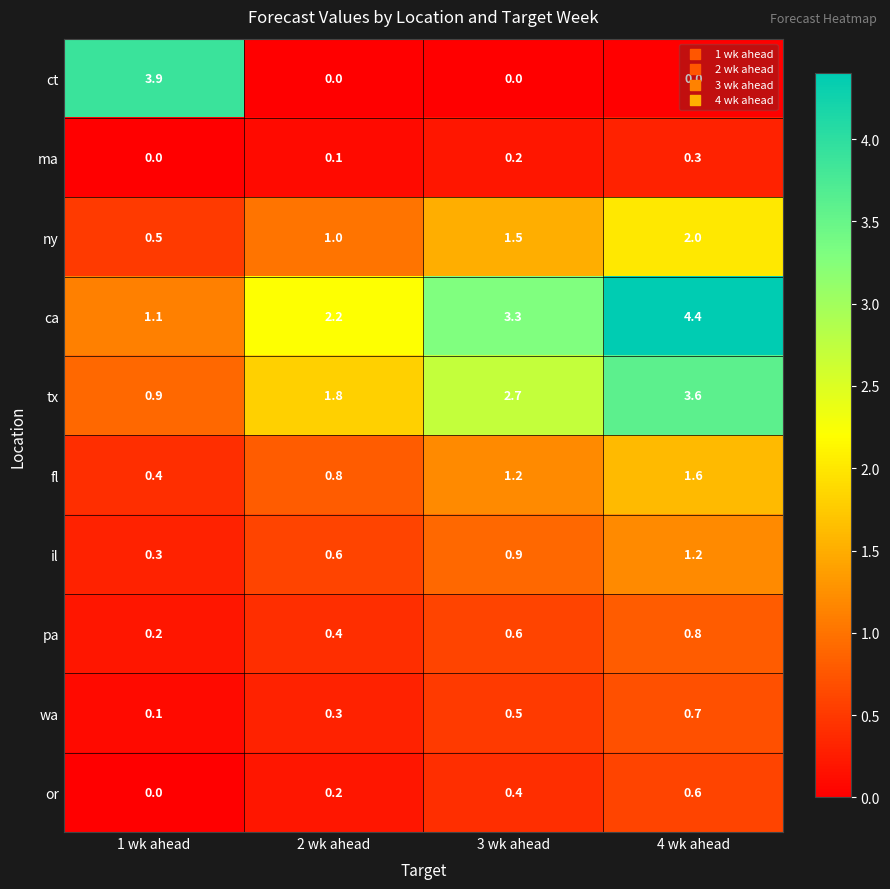

What is the maximum value for wa?

0.7